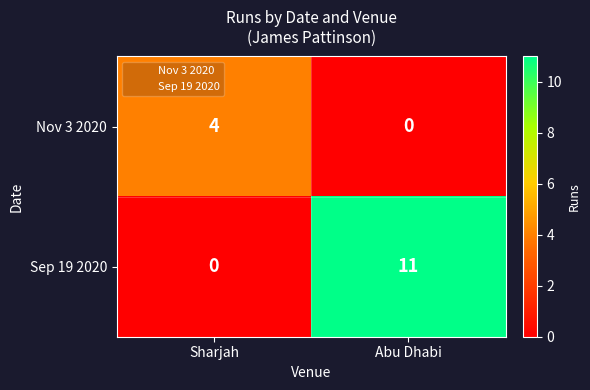

What is the sum of all Nov 3 2020 values?

4